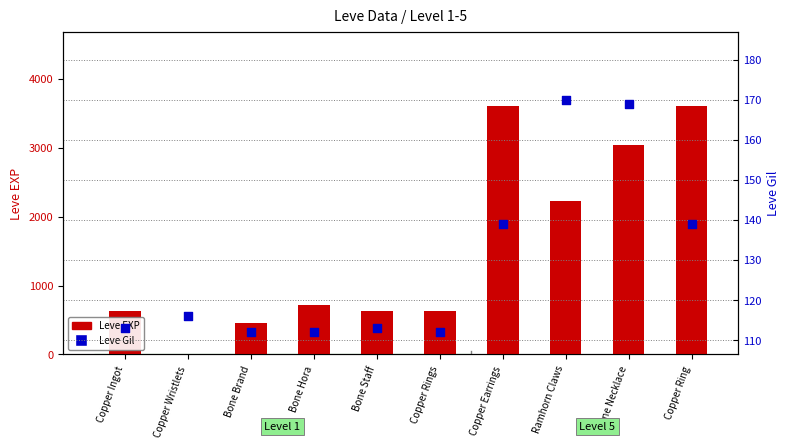

What are all the series names shown in the legend?

Leve EXP, Leve Gil